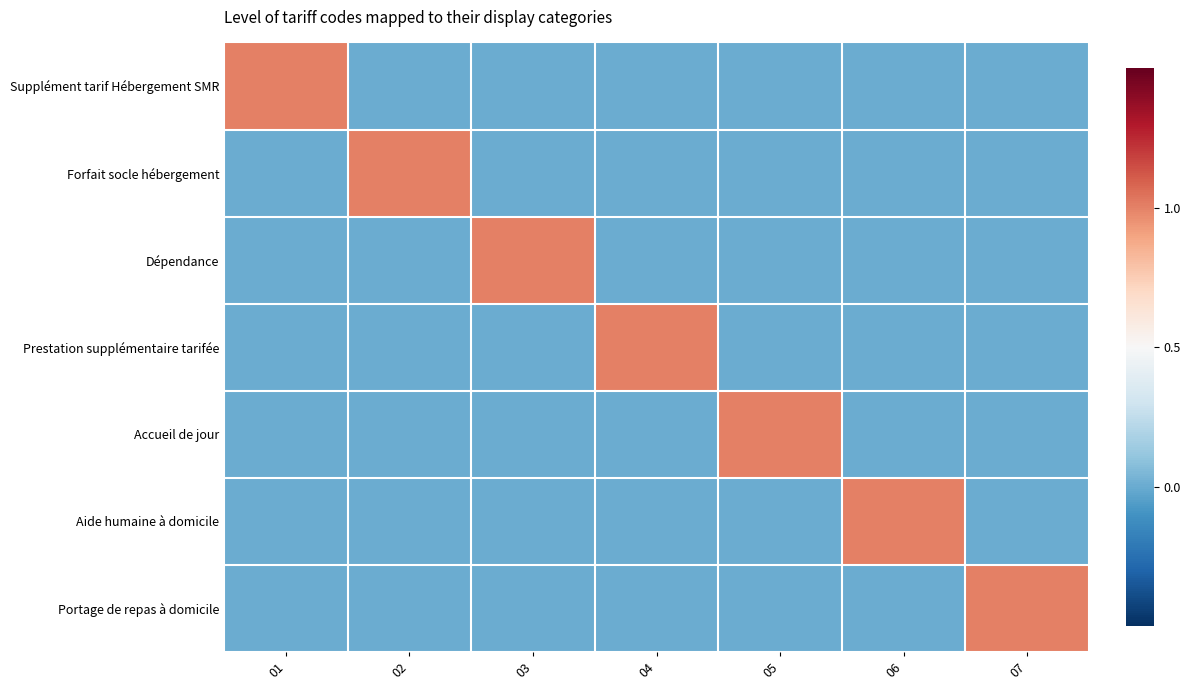

Rank the series at 01 from highest to lowest value.

Supplément tarif Hébergement SMR, Forfait socle hébergement, Dépendance, Prestation supplémentaire tarifée, Accueil de jour, Aide humaine à domicile, Portage de repas à domicile